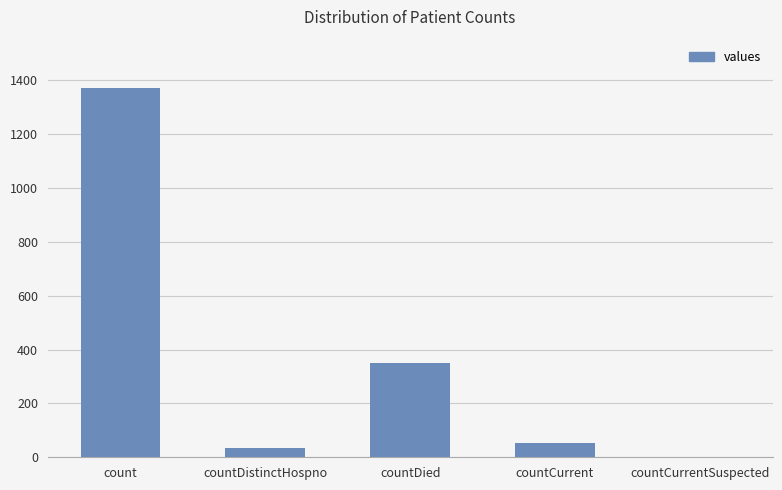

What is the average value?

361